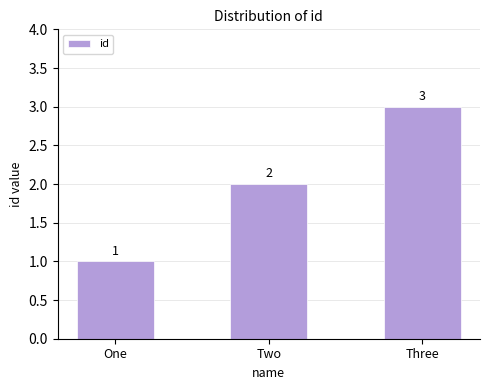

What is the change in value from One to Two?

+1